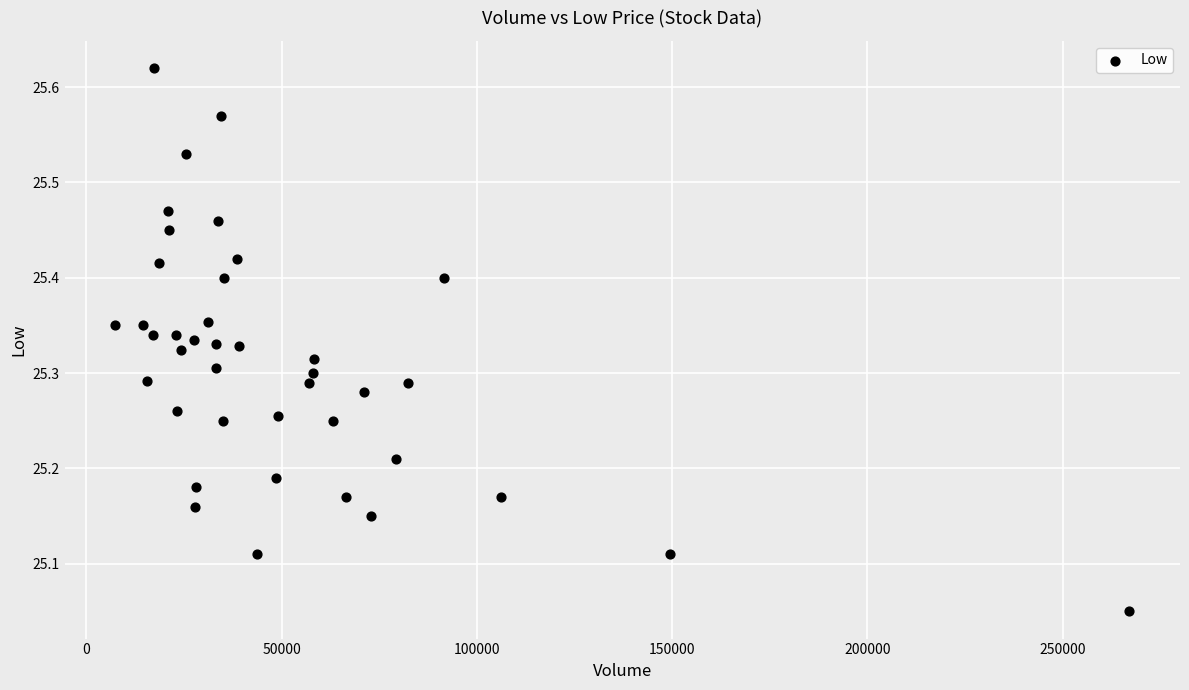

What is the range of X values (max minus min)?

259696.0